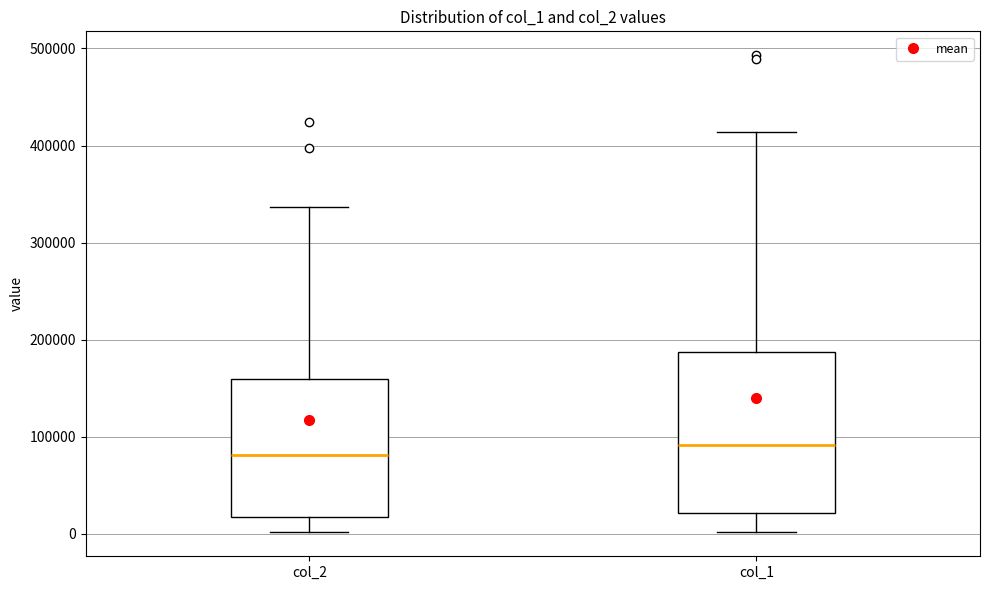

Reading left to right, read every box against the y-axis: the position of its median line, the range the box covers, and the ends of its whiskers. The values are not printed on the chart, so give them approximately, as read against the axis.

col_2: median 80000, box 20000 to 160000, whiskers 0 to 340000
col_1: median 90000, box 20000 to 190000, whiskers 0 to 410000